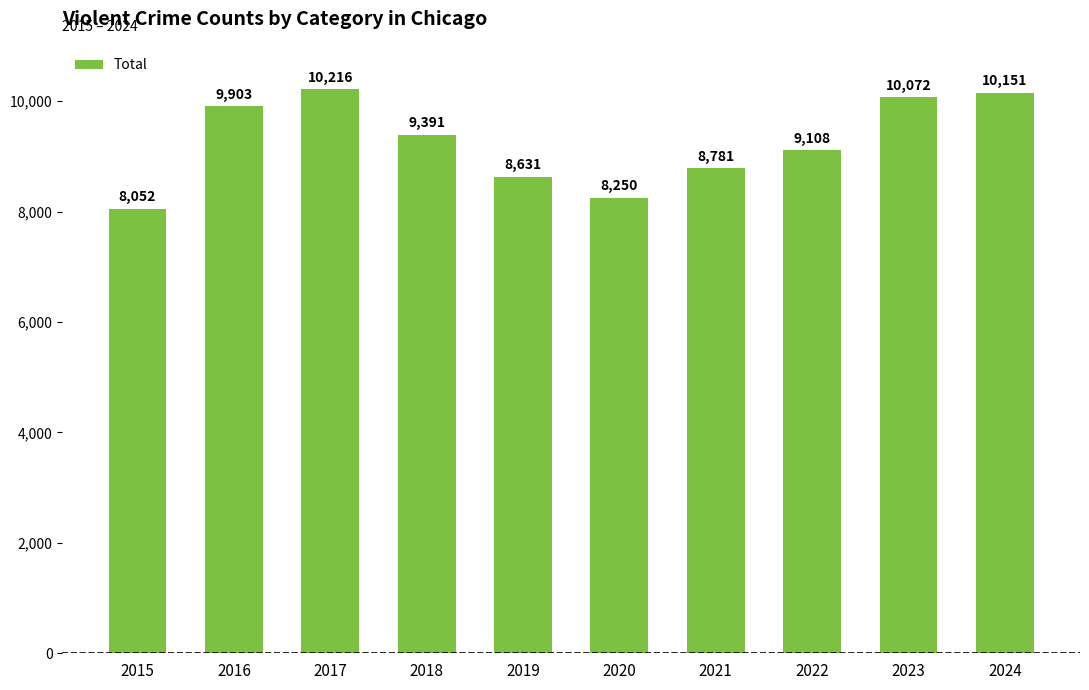

Which has a higher value, 2022 or 2018?

2018